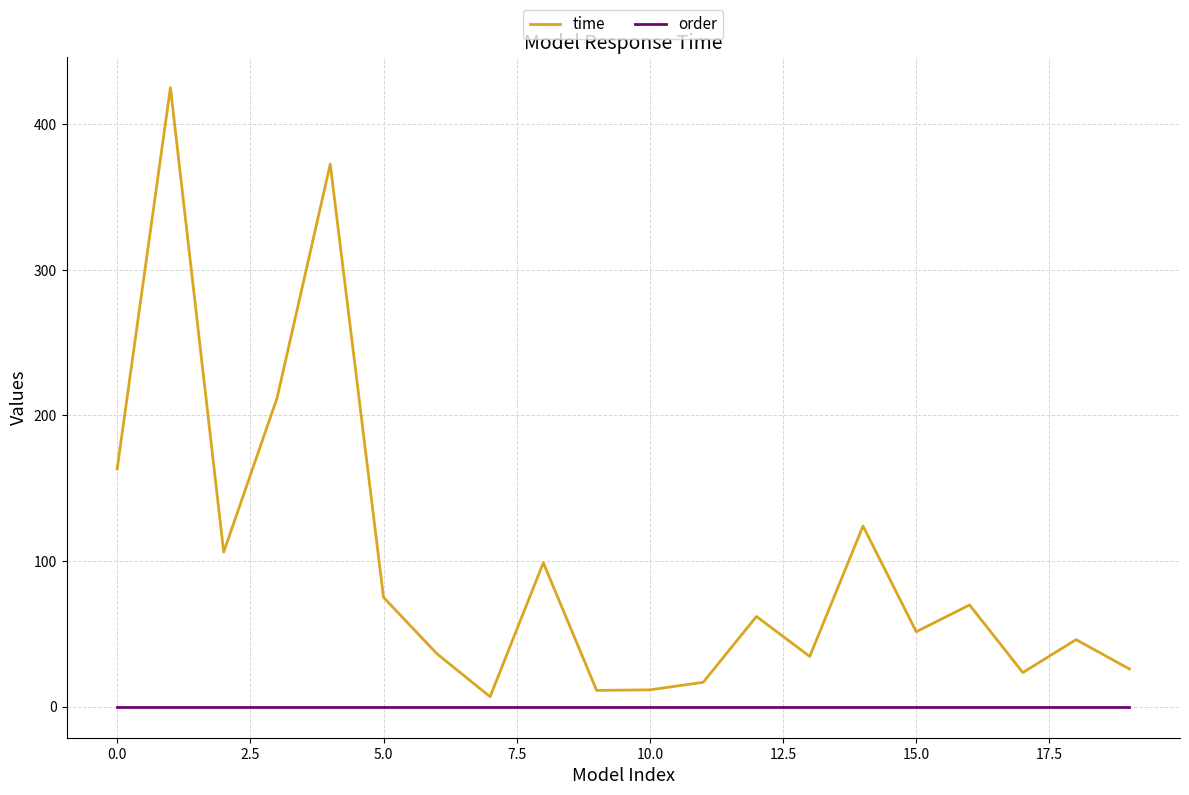

List the series in order of their overall mean, lowest first.

order, time